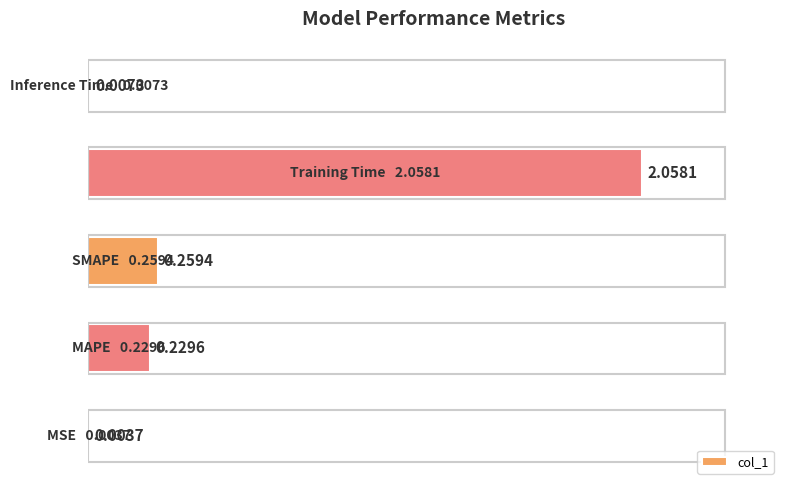

What is the sum of all values?

2.6